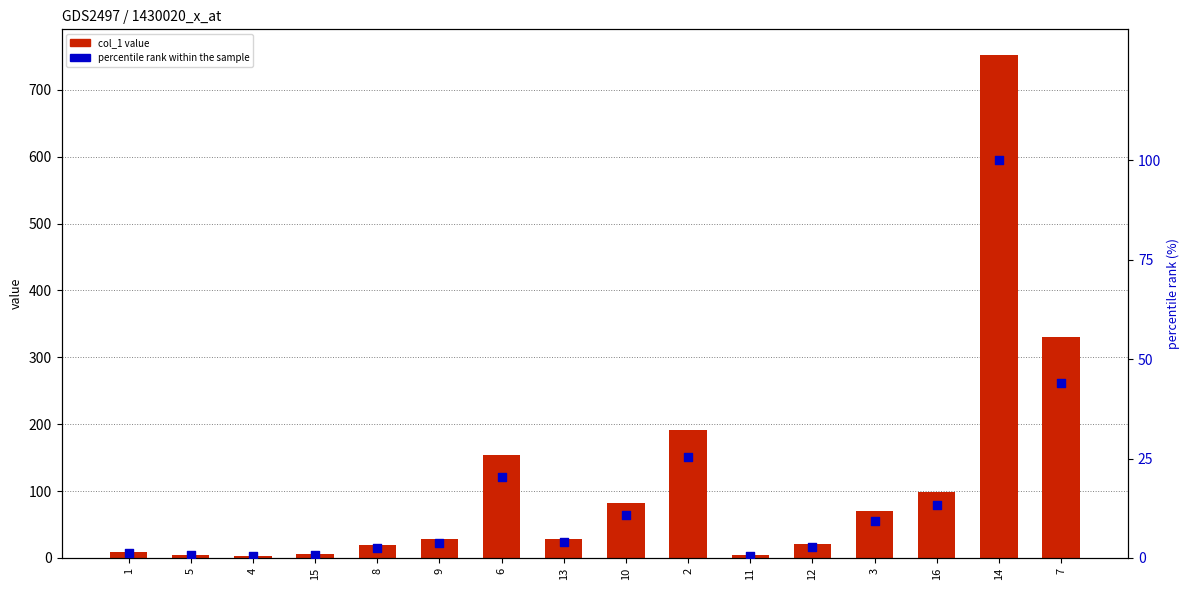

What are all the series names shown in the legend?

col_1 value, percentile rank within the sample